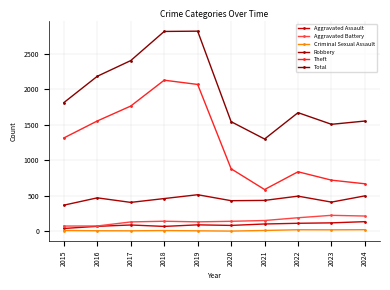

Which series has the largest total across all categories?

Total